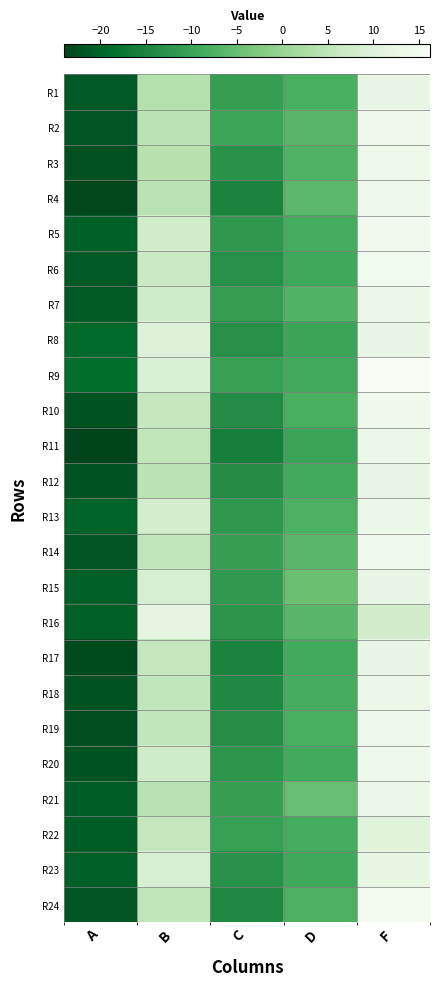

What is the total value across all series at F?

315.7